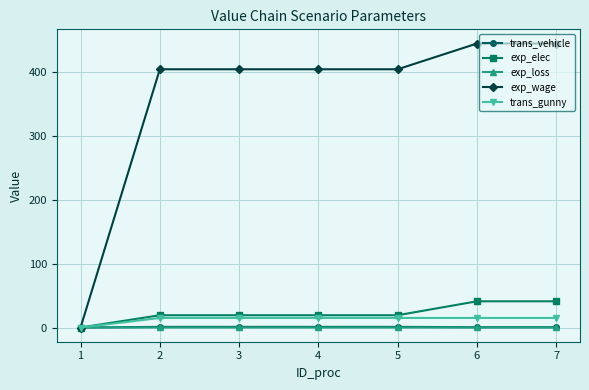

How many values in the exp_elec series exceed 19?

6